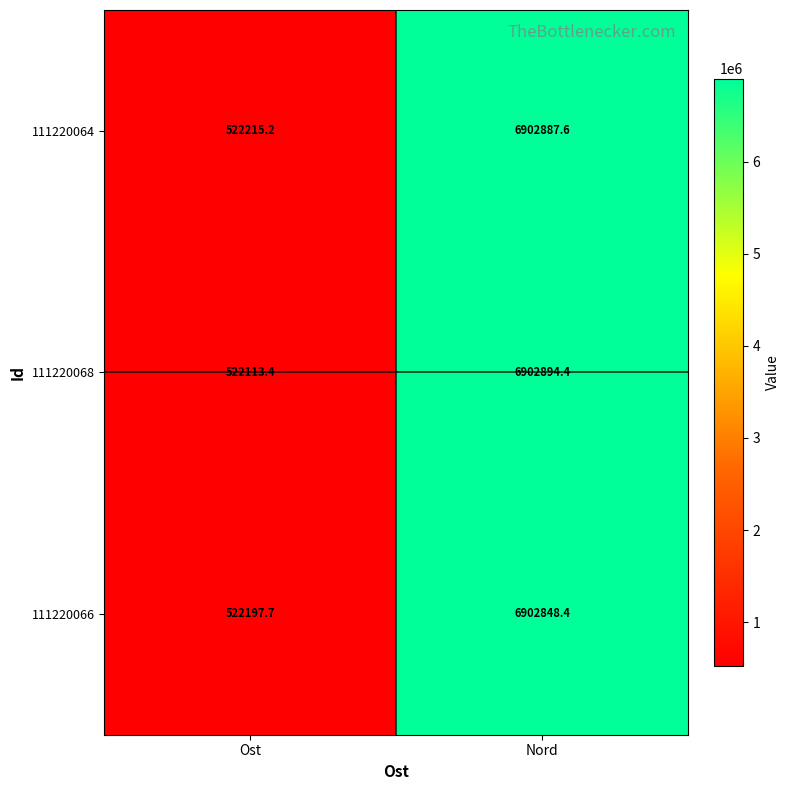

At which label does 111220064 first exceed 6902887?

Nord